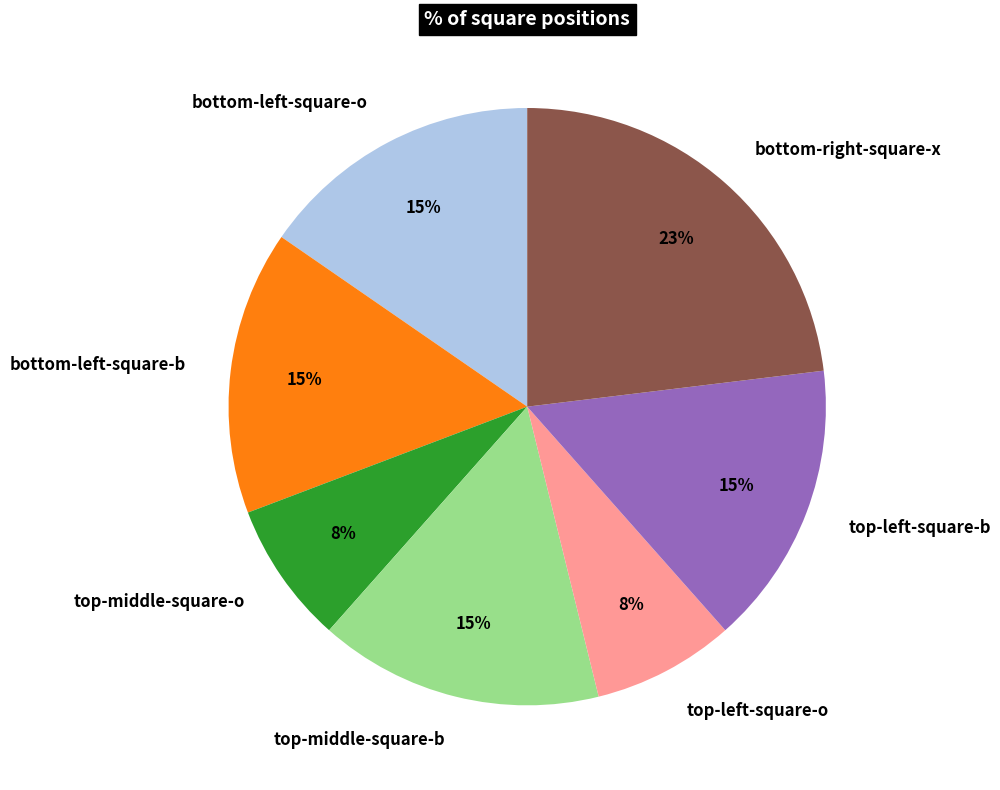

How many slices are in this pie chart?

7